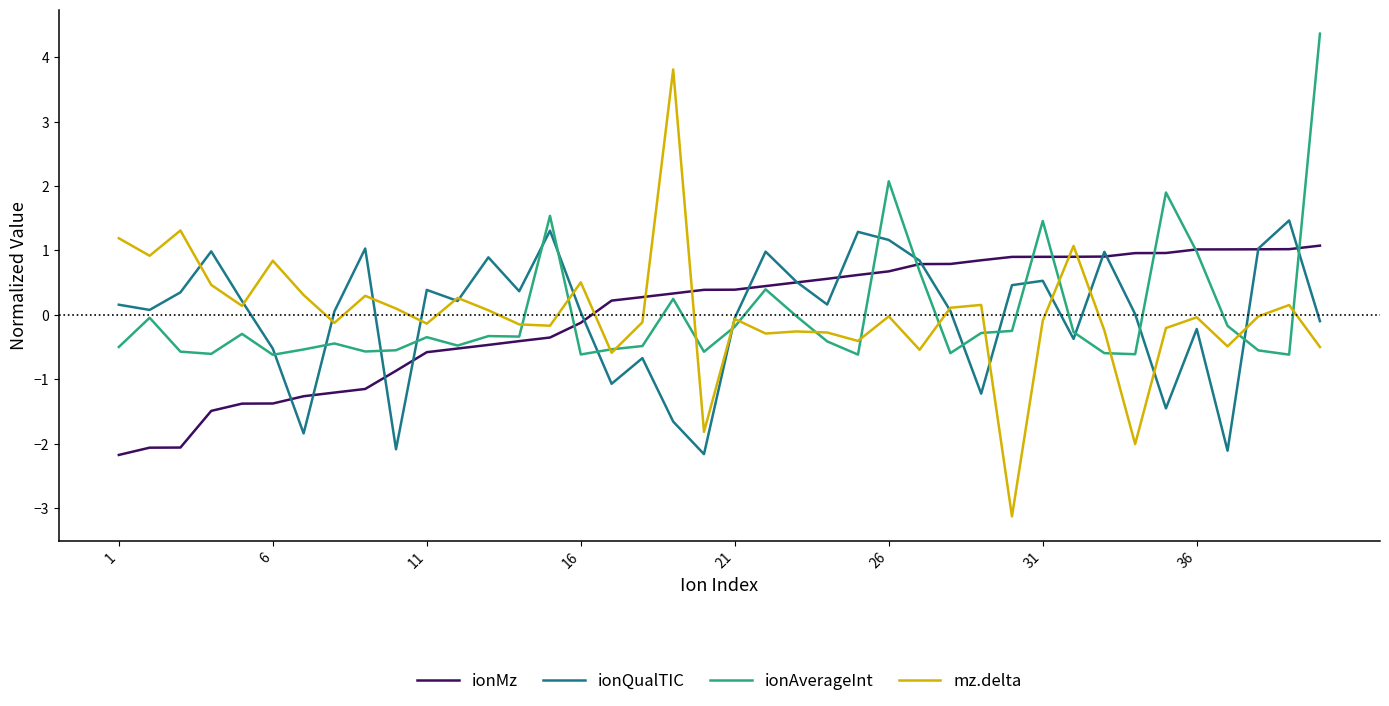

What is the minimum value shown in the chart?

-3.1